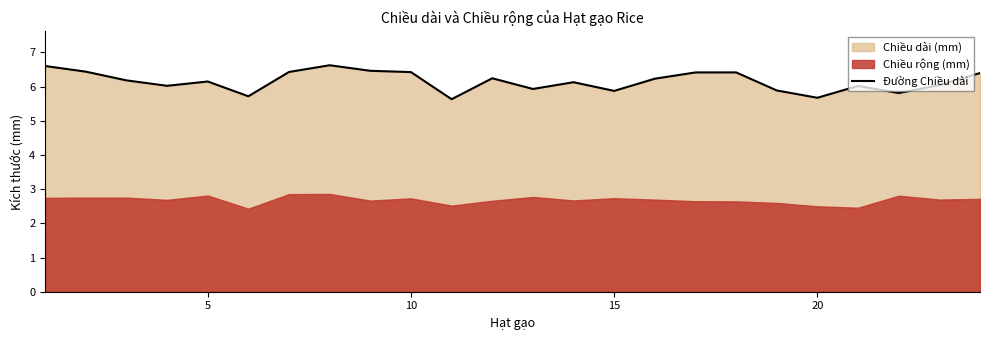

Is it true that Đường Chiều dài equals 6.4 at 10?

True